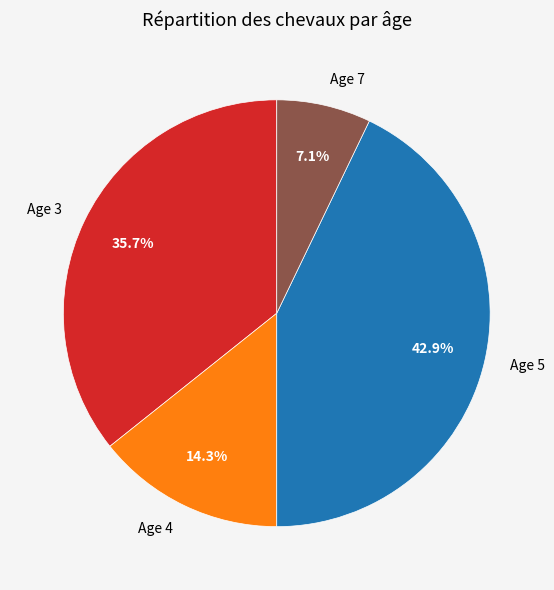

To the nearest percent, what is the average slice percentage?

25%